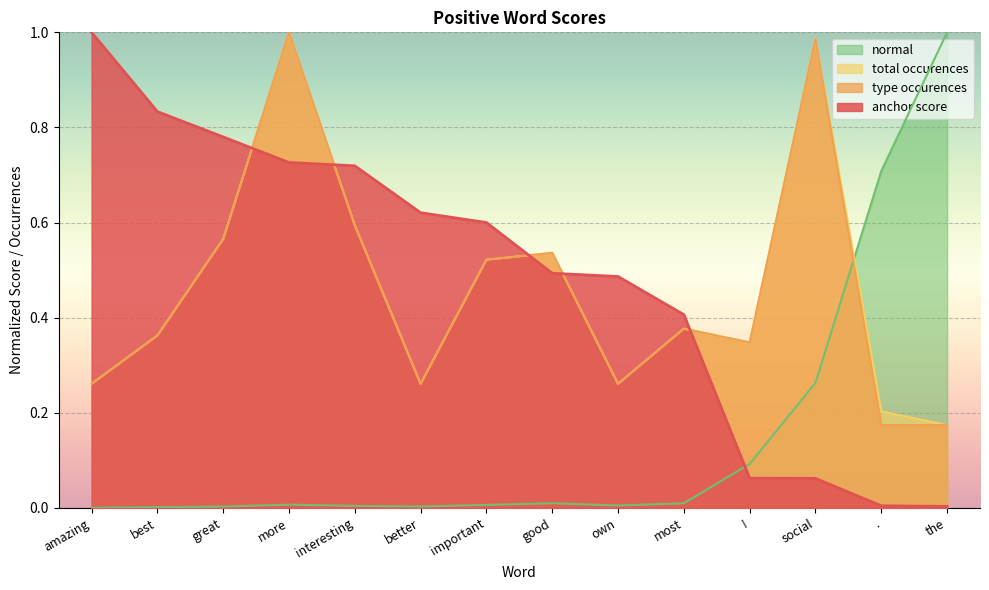

Between which two adjacent categories do anchor score and type occurences first intersect?

great and more